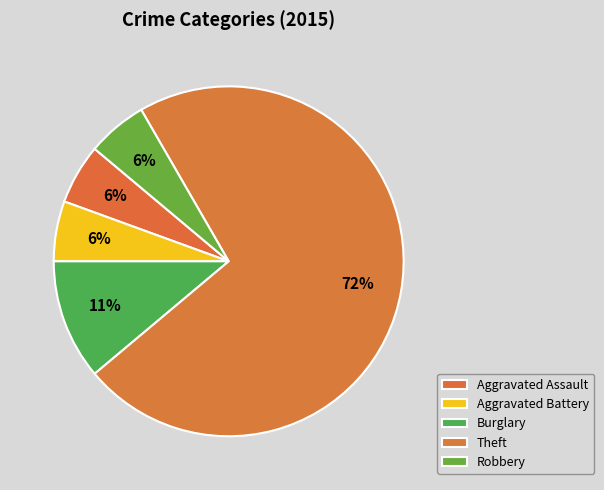

How many slices are in this pie chart?

5